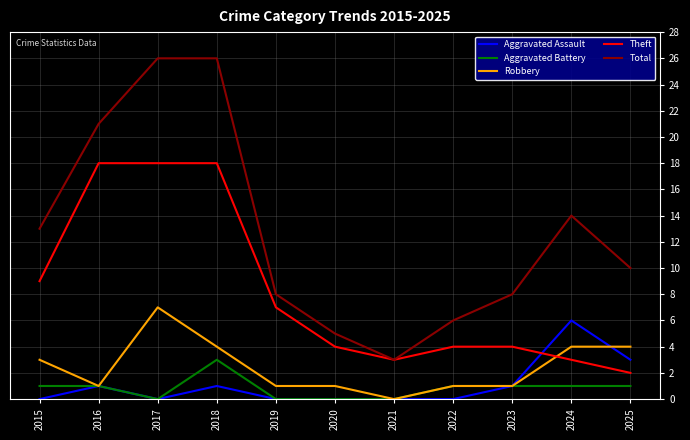

At which category does Aggravated Battery reach its first local valley?

2017